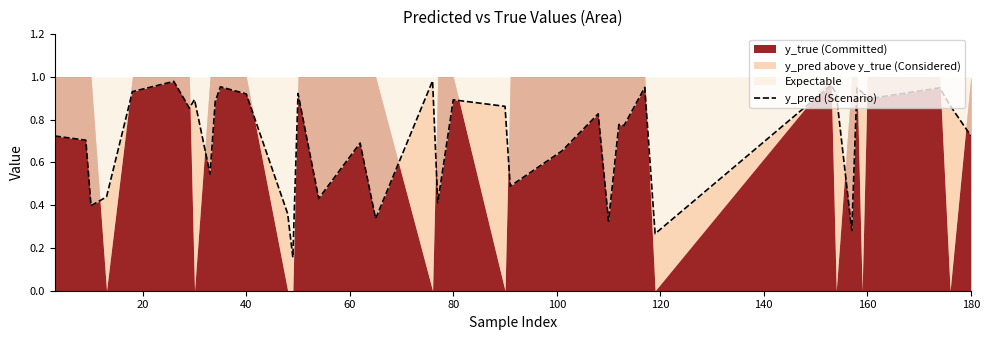

How many interior local peaks (higher than both neighbors) does the data have?

13